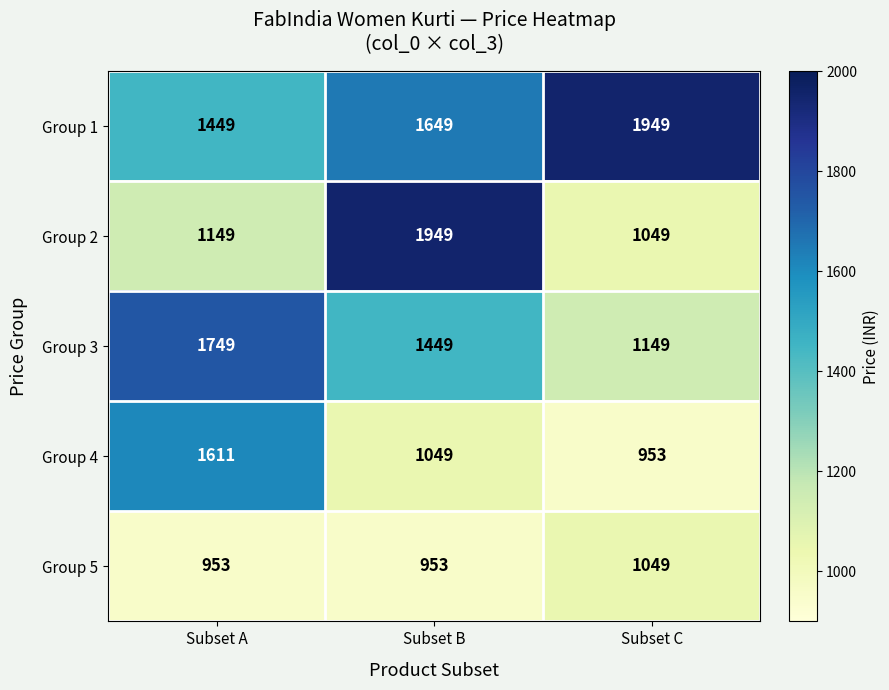

What is the average value of the Group 5 series?

985